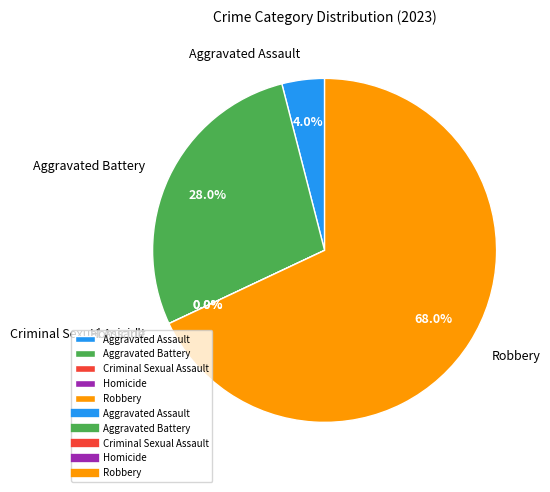

What percentage do Aggravated Assault and Homicide together represent?

4.0%